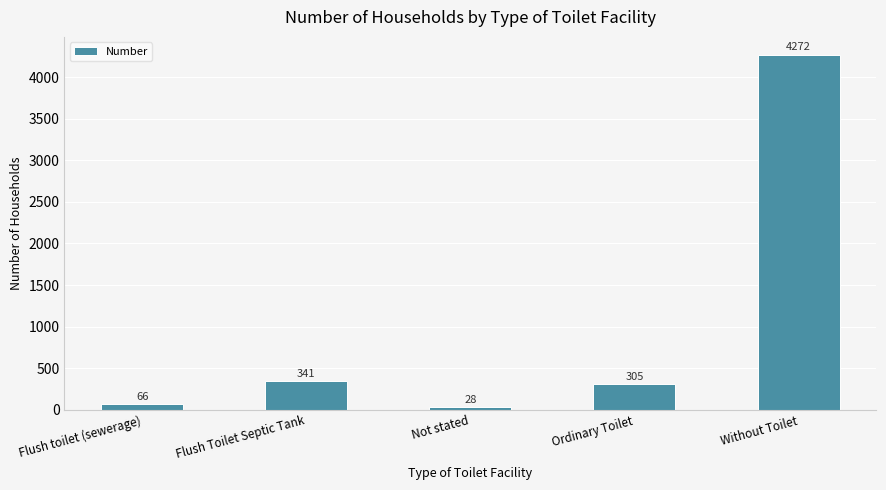

Does the chart contain any negative values?

No